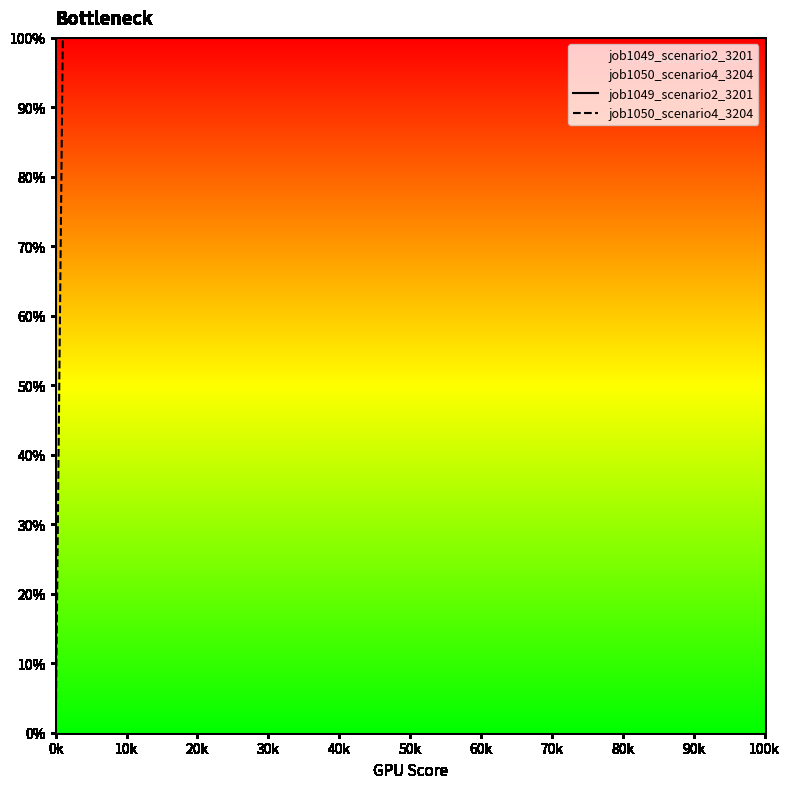

The job1049_scenario2_3201 series shows 33.2 at 20k. True or false?

False